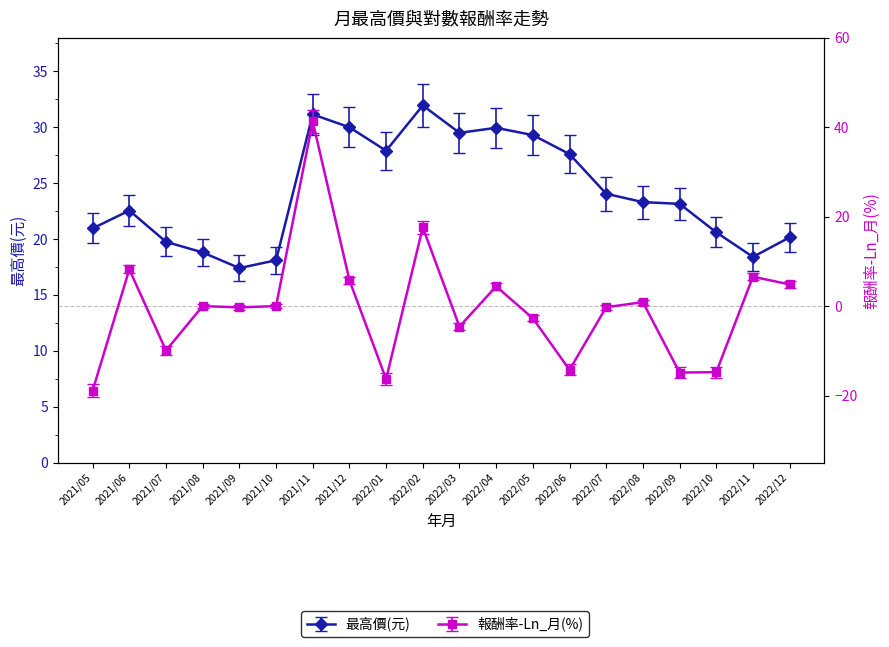

What is the lowest value of the 報酬率-Ln_月 series?

-18.9